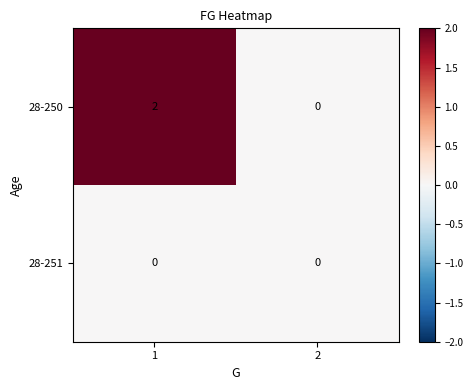

Which series has the largest total across all categories?

28-250